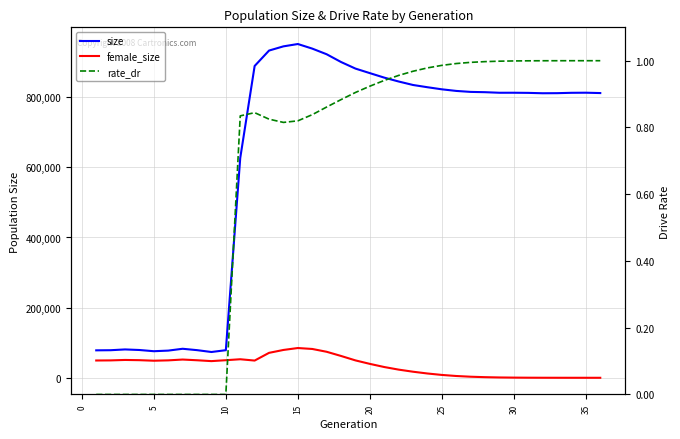

Is the value of rate_dr at 25 greater than the value of female_size at 0?

No